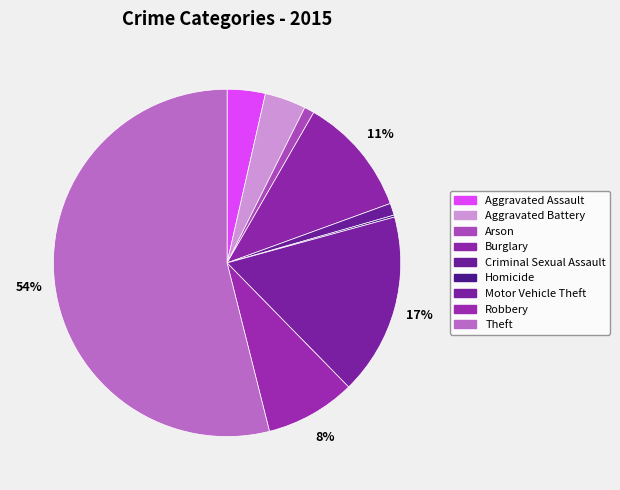

Is it true that Arson is 11% of the pie?

False